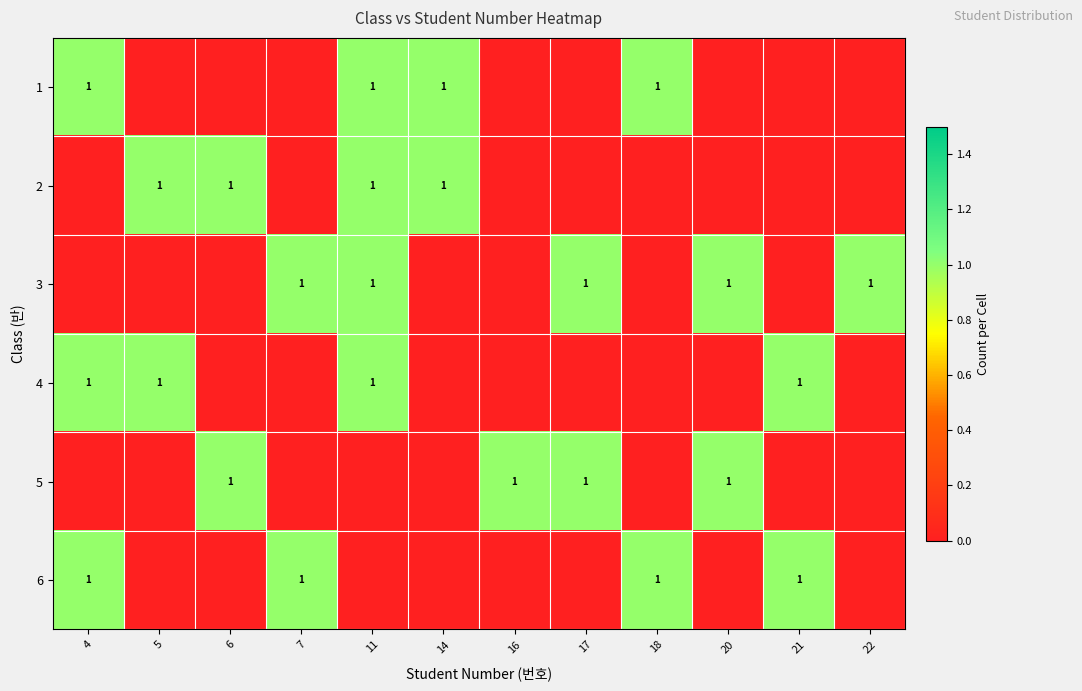

How many data points in 5 are above 0?

4